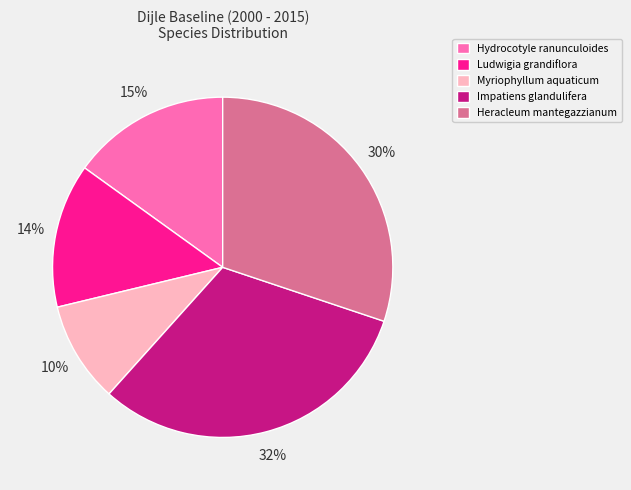

Combined, do Myriophyllum aquaticum and Impatiens glandulifera account for over 50%?

No